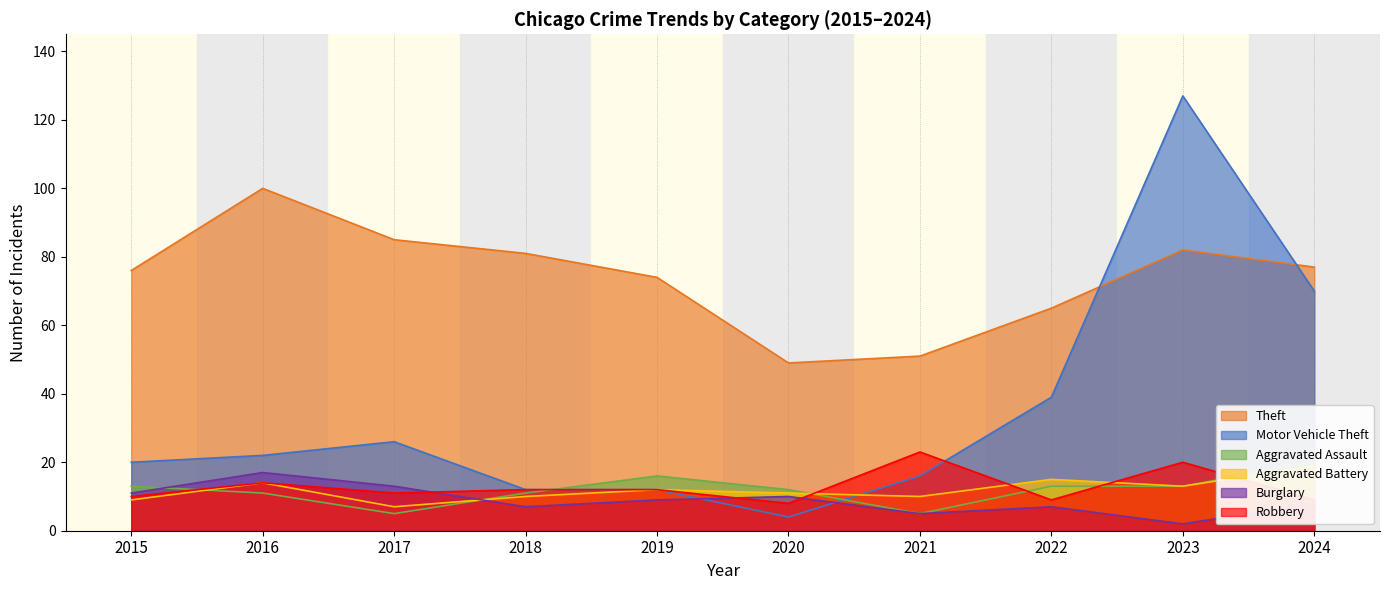

At which category does Motor Vehicle Theft reach its first local valley?

2020